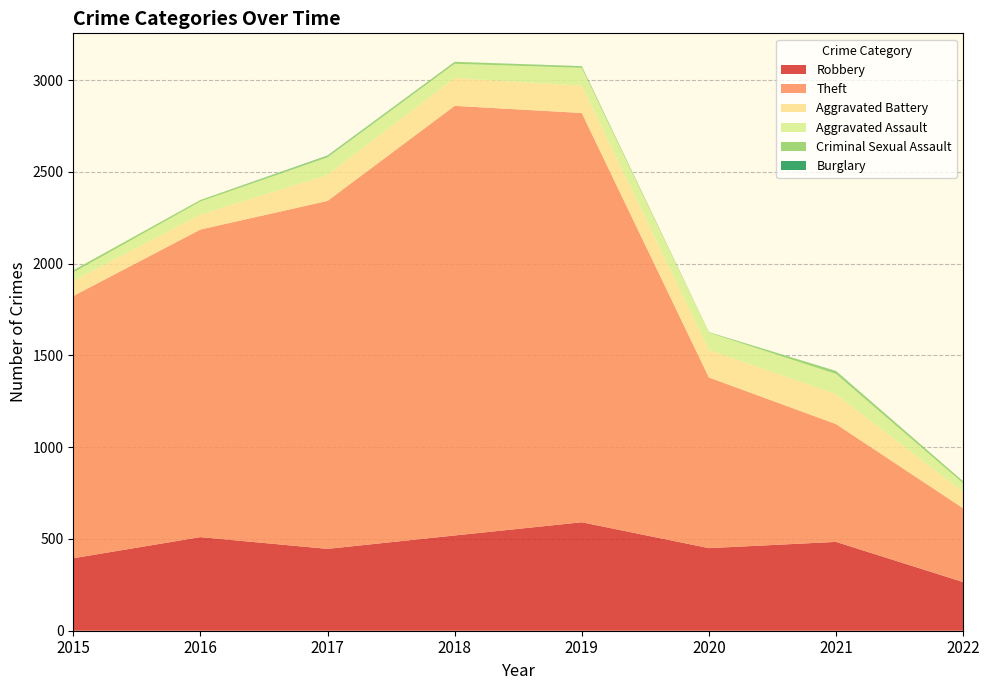

Reading left to right, transcribe all the data shown in this chart.

Robbery: 395	510	446	519	591	450	484	265
Theft: 1429	1676	1896	2341	2230	930	642	402
Aggravated Battery: 82	82	142	152	148	150	163	89
Aggravated Assault: 46	71	95	77	98	94	110	47
Criminal Sexual Assault: 12	8	8	11	8	3	15	11
Burglary: 0	0	2	0	1	0	1	0